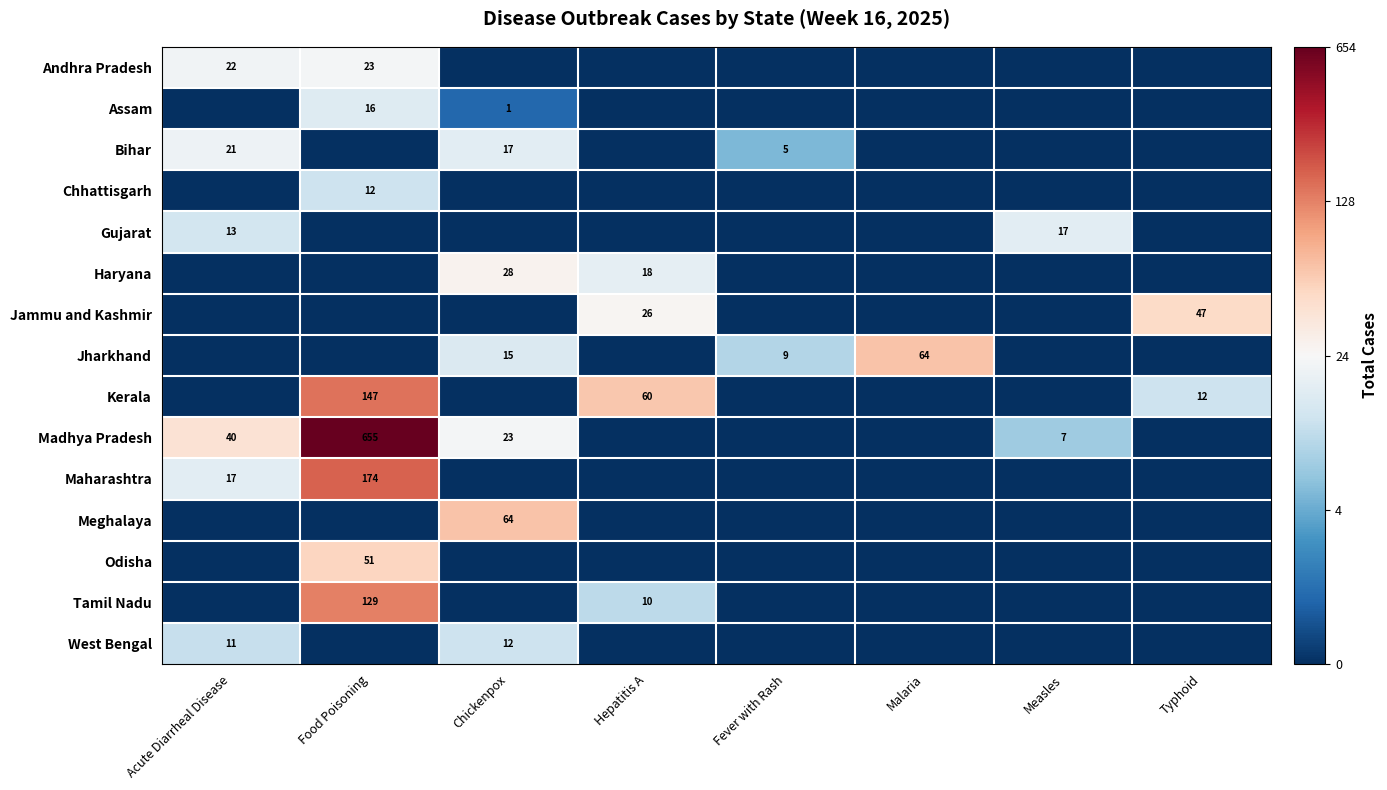

Is it true that Jharkhand equals 5 at Fever with Rash?

False